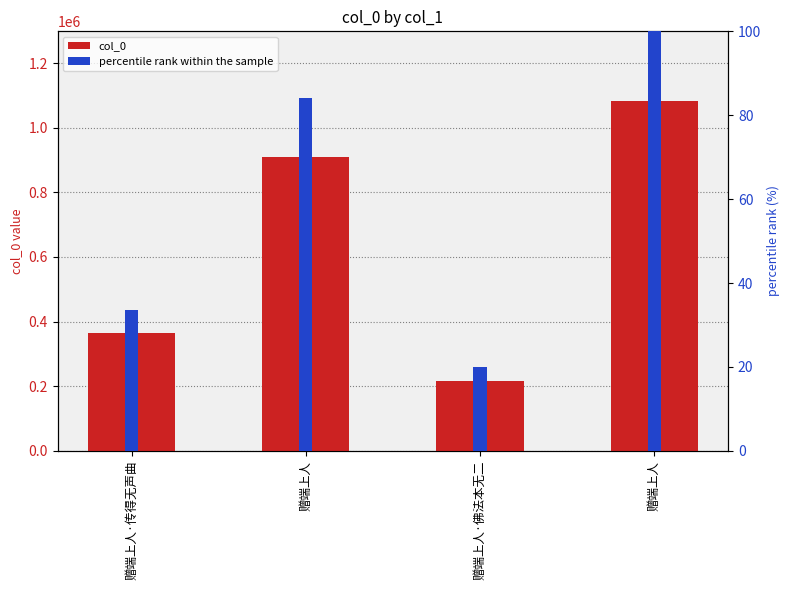

True or false: col_0 has a value of 615161.3 at 赠端上人.

False